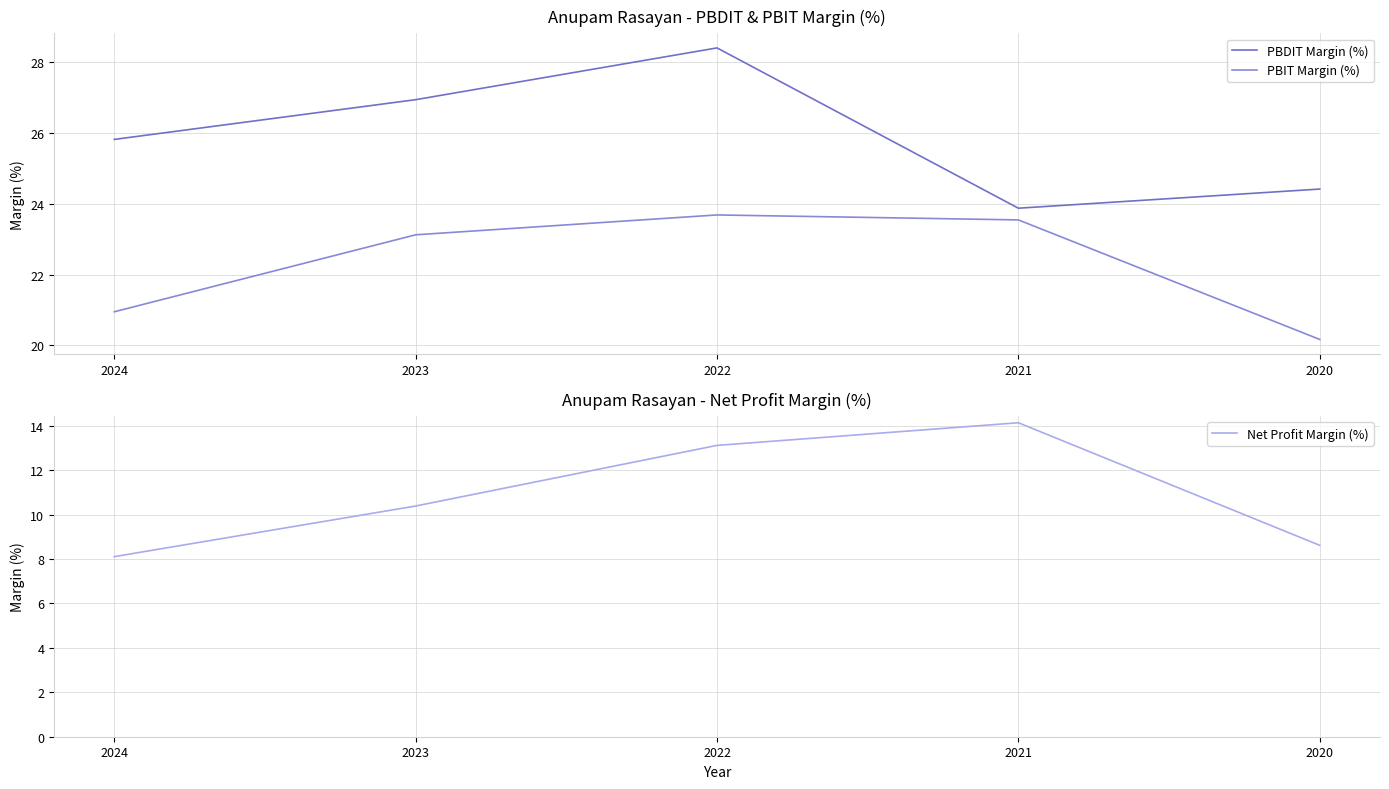

What is the total value across all series at 2023?

60.4